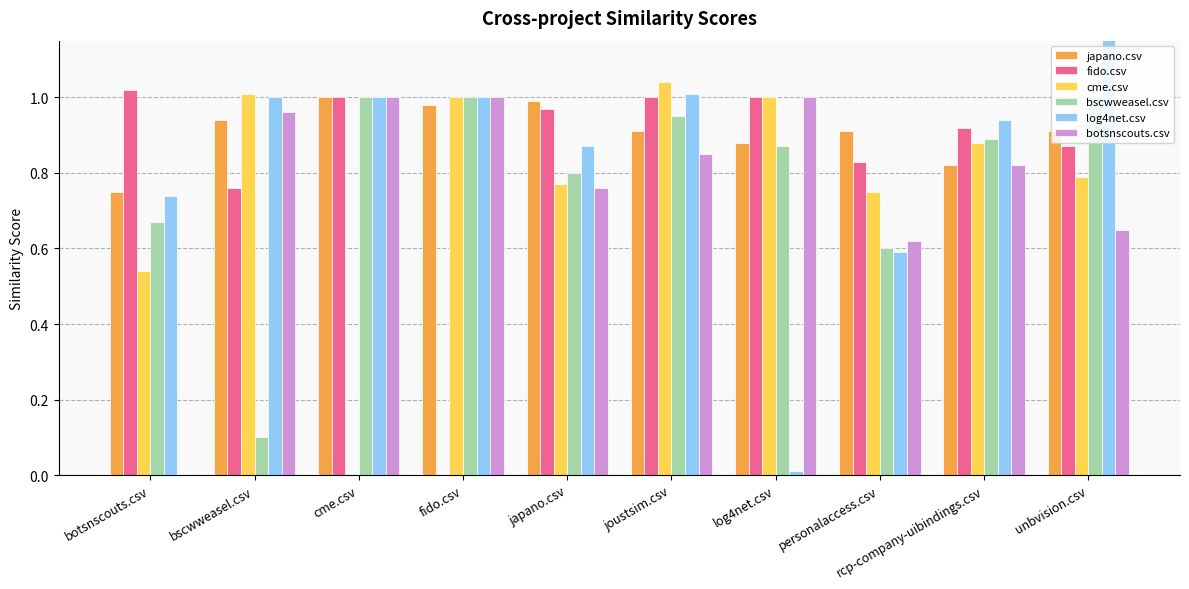

What position from the left is joustsim.csv?

6